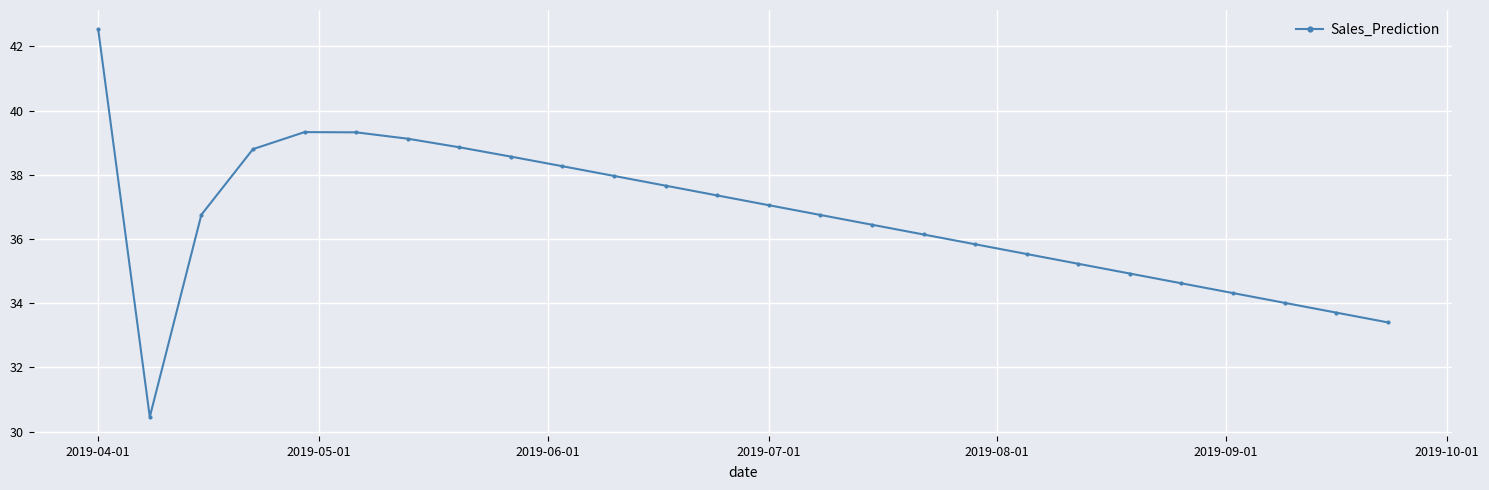

Reading left to right, what are all the values shown in this chart?

42.5	30.5	36.8	38.8	39.3	39.3	39.1	38.9	38.6	38.3	38.0	37.7	37.4	37.1	36.8	36.4	36.1	35.8	35.5	35.2	34.9	34.6	34.3	34.0	33.7	33.4